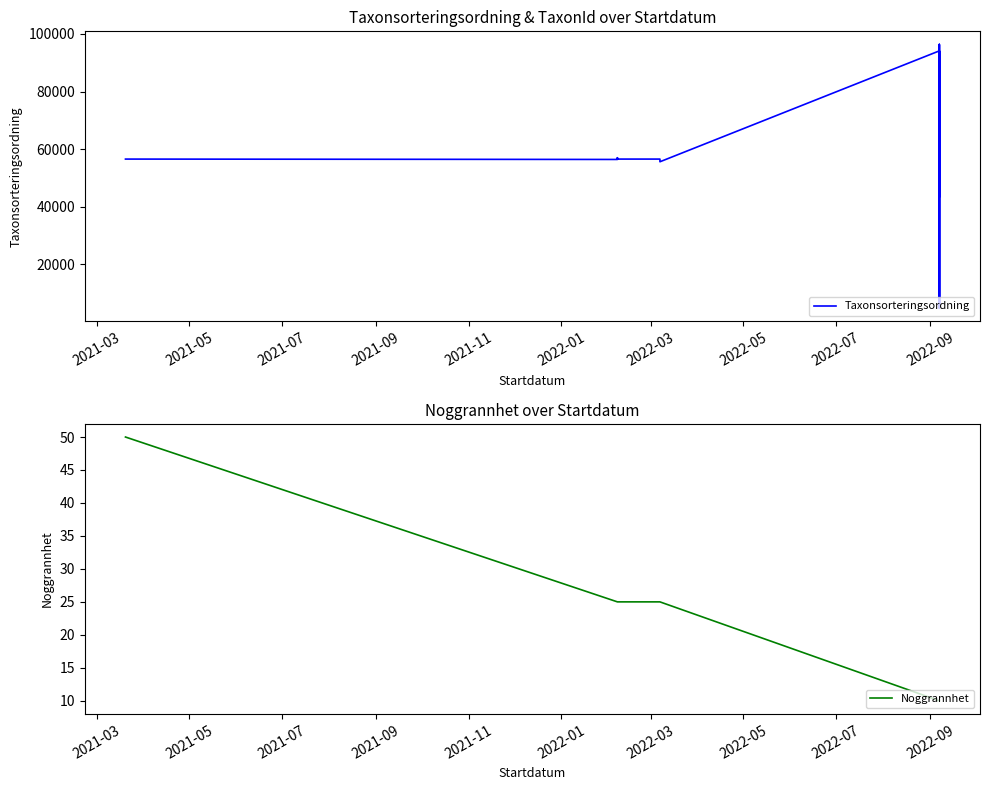

How many lines are shown in the chart?

2